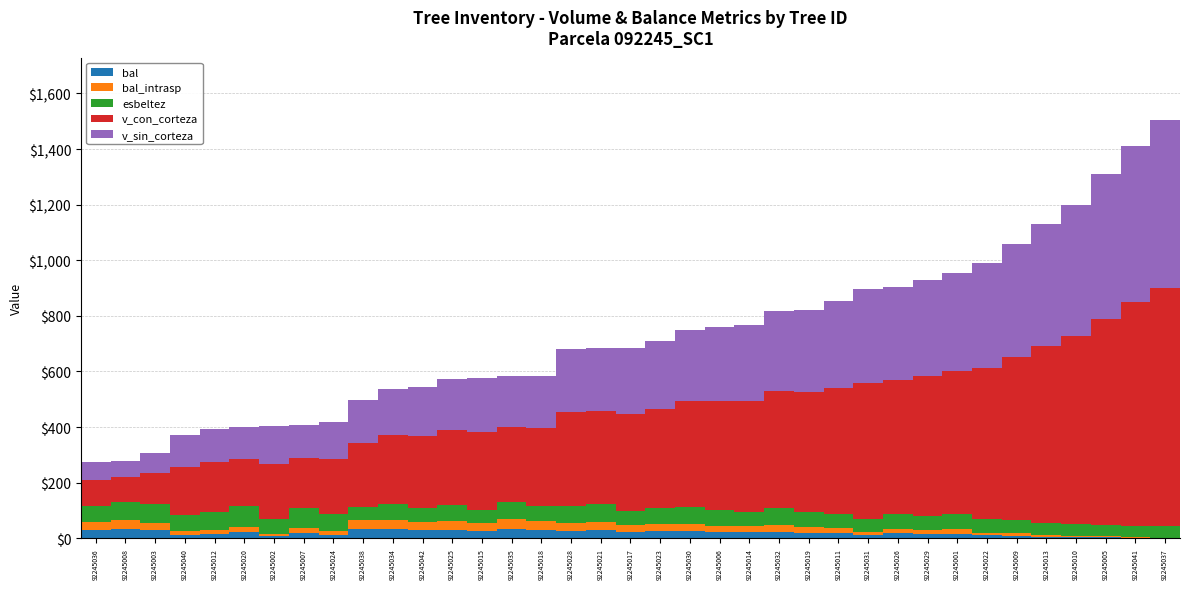

What is the sum of all v_con_corteza values?

13938.6